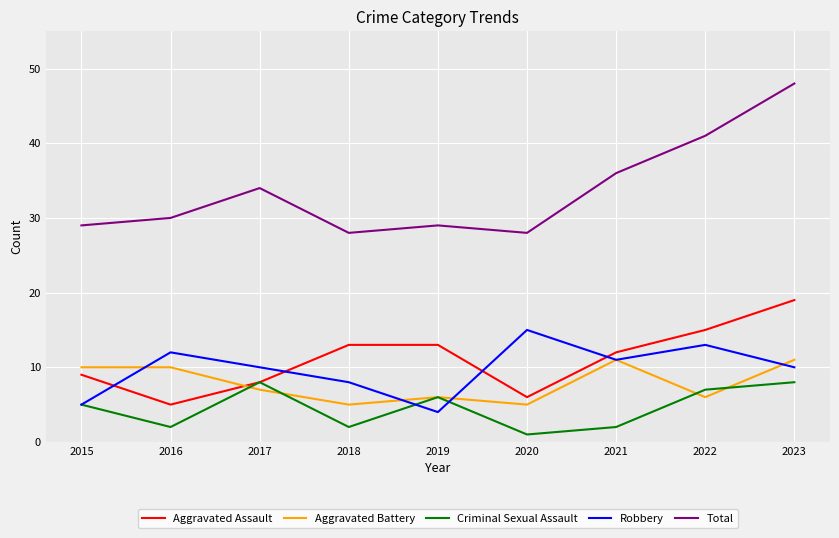

Rank the series by their maximum value, from highest to lowest.

Total, Aggravated Assault, Robbery, Aggravated Battery, Criminal Sexual Assault